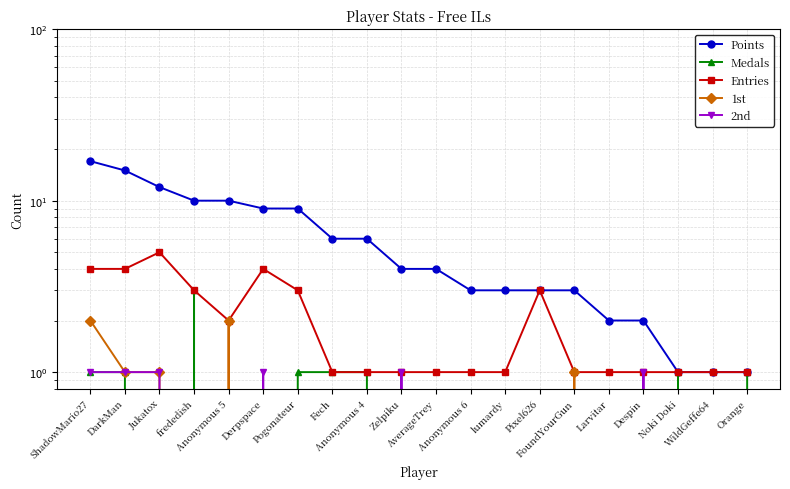

What is the lowest value of the Points series?

1